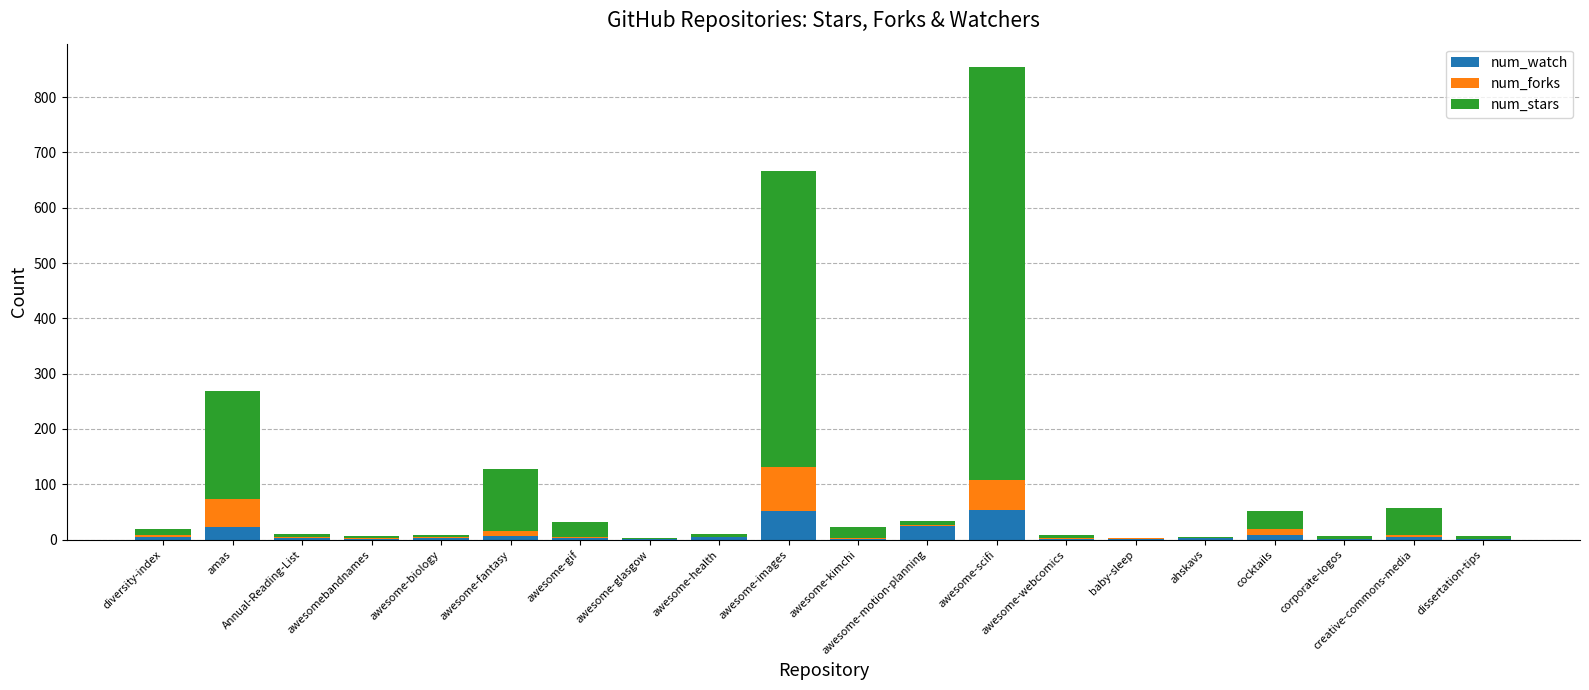

Where does the num_stars series first go above 8?

diversity-index